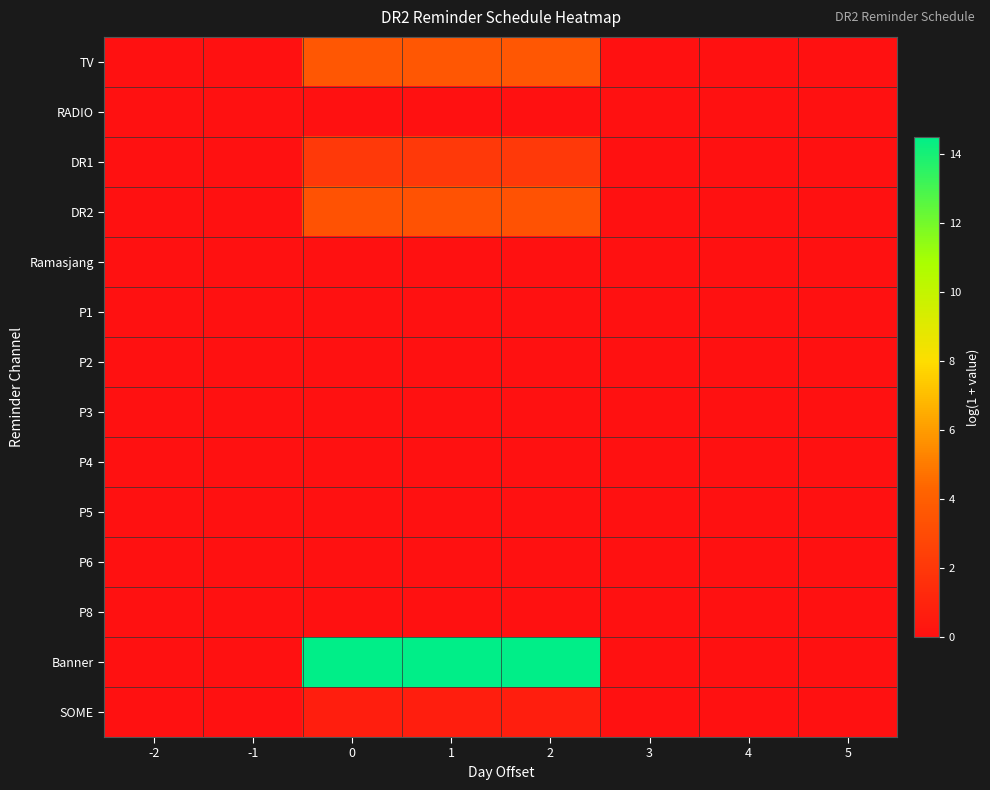

Which series has the largest range (max minus min)?

row_12